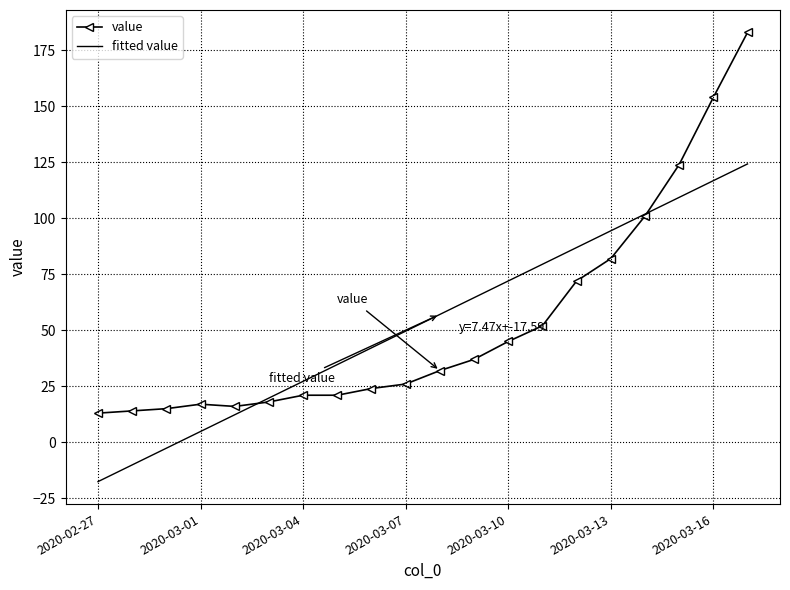

Which series has the widest spread of values?

value